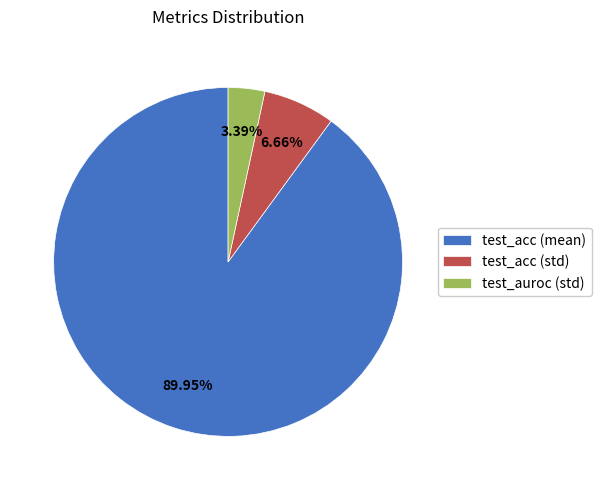

To the nearest percent, what percentage of the pie is test_acc (std)?

7%